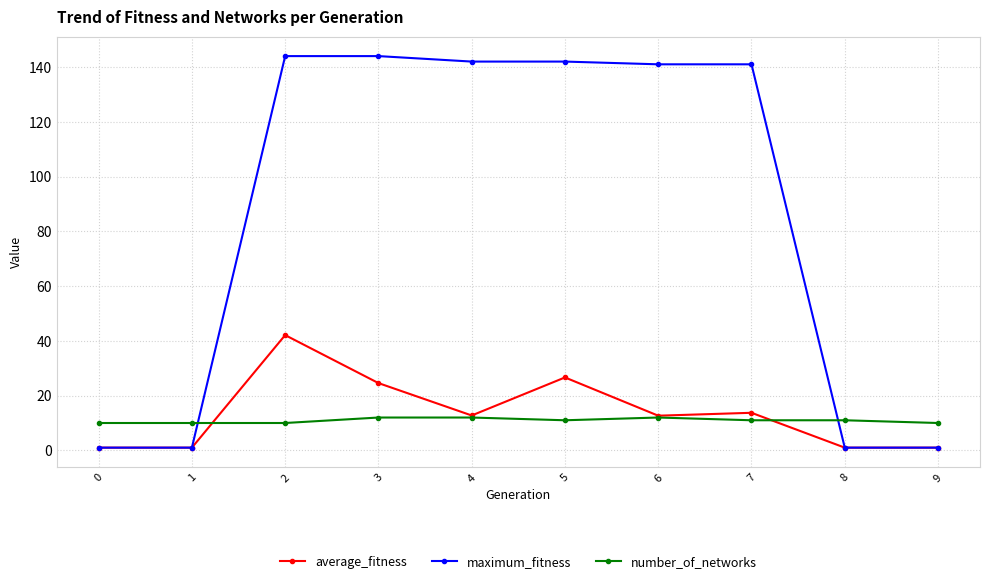

What is the maximum value shown in the chart?

144.0